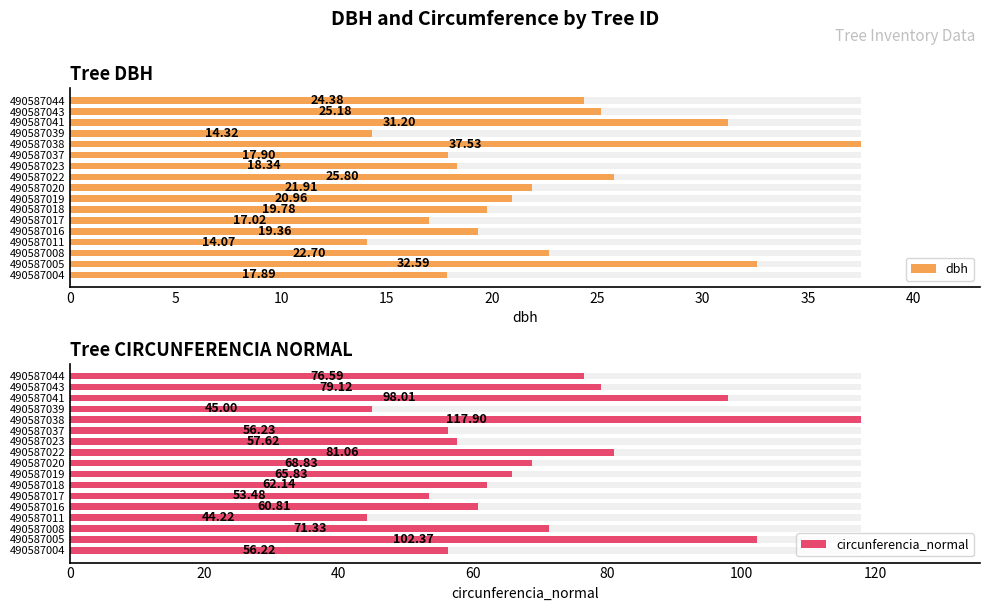

Is it true that dbh equals 25.2 at 490587043?

True